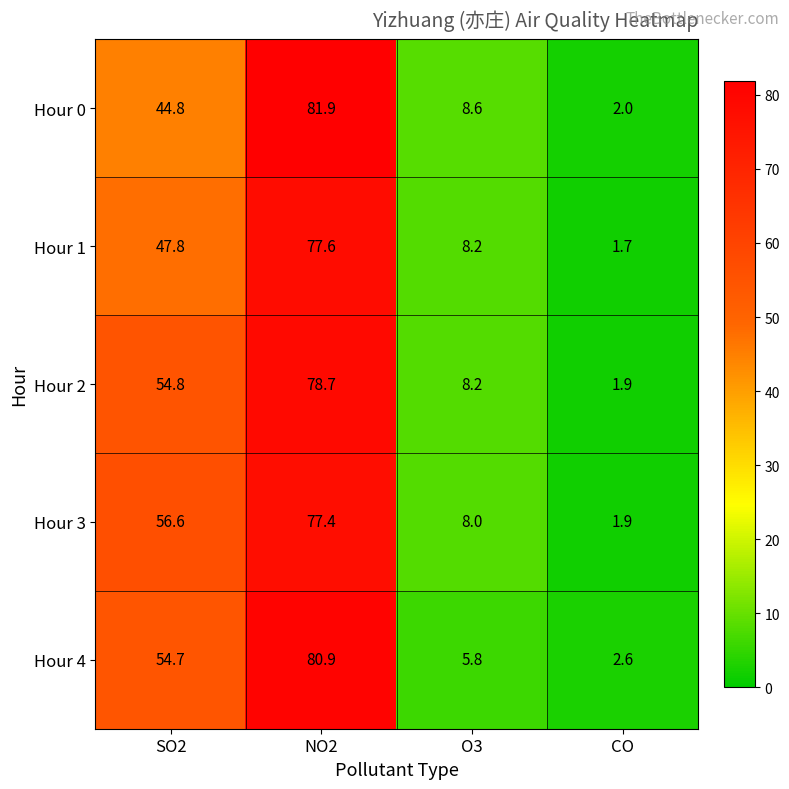

At which label does Hour 4 reach its peak?

NO2